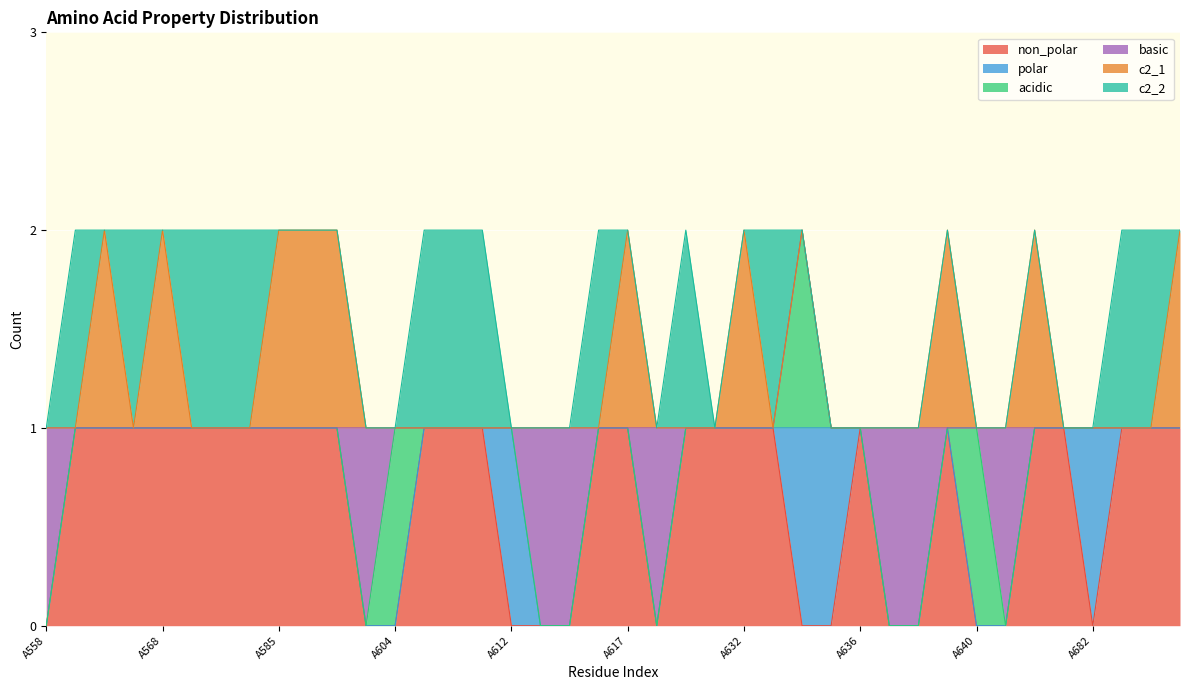

At which category is the sum across all series the highest?

A560